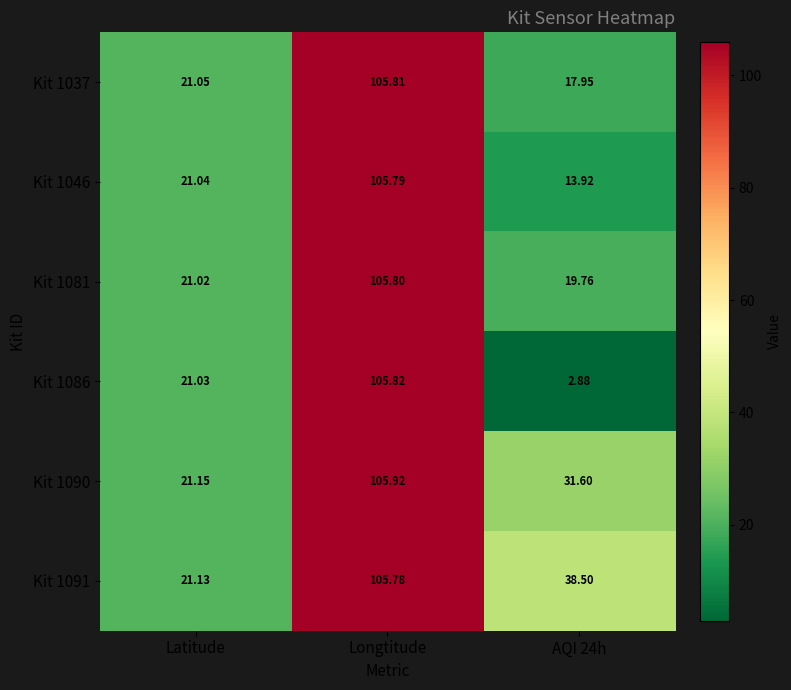

At how many categories does at least one series exceed 93?

1